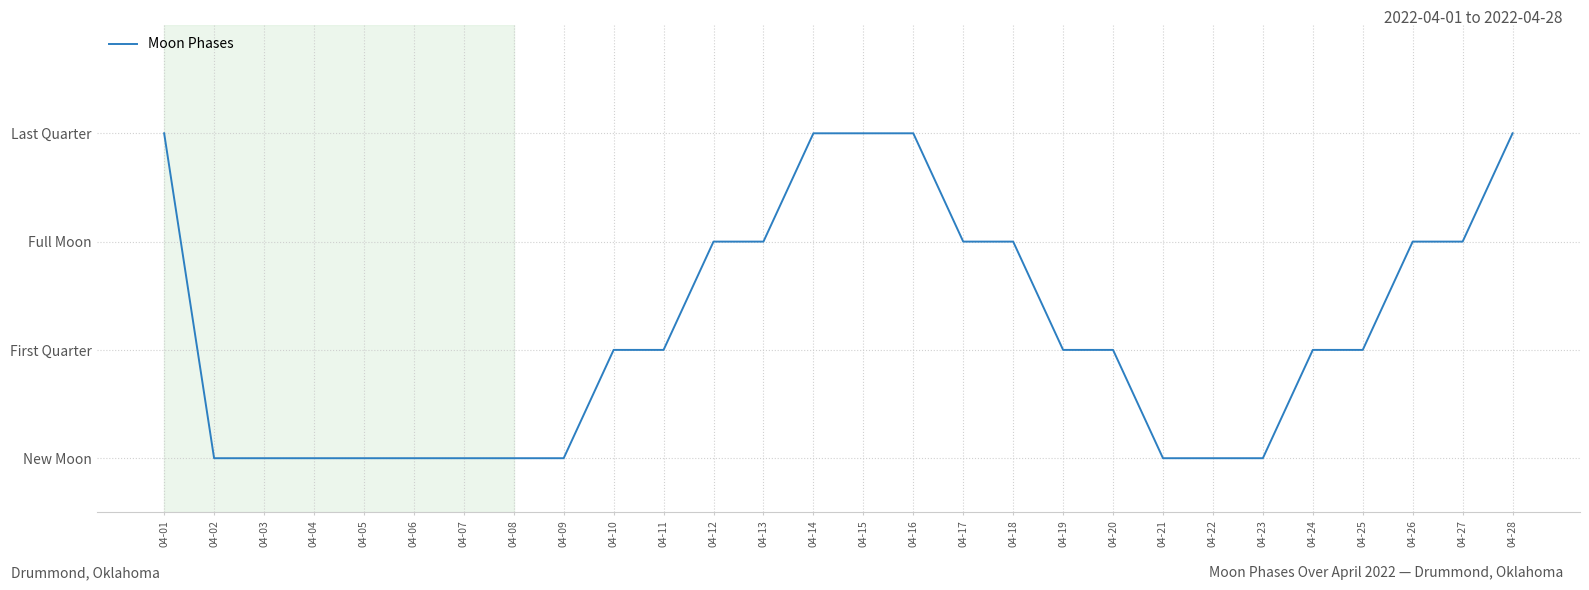

Which category has the lowest value across all series?

04-02